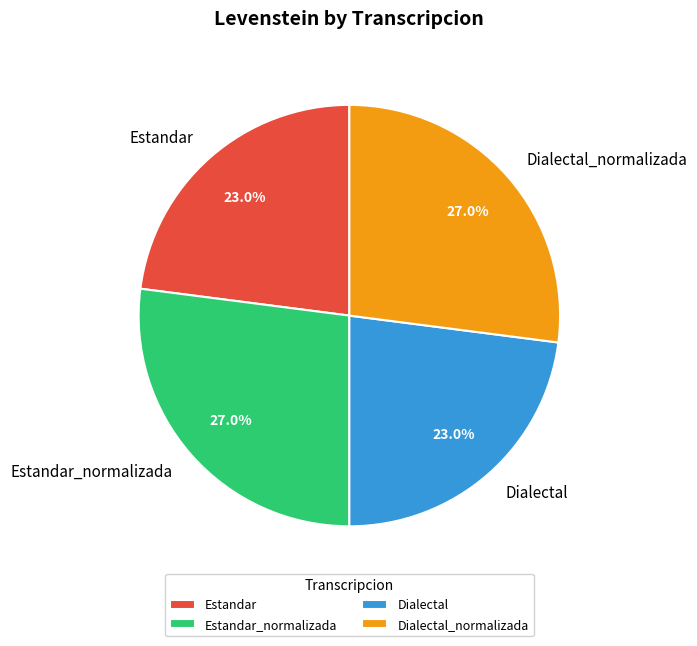

How many segments does this pie chart have?

4